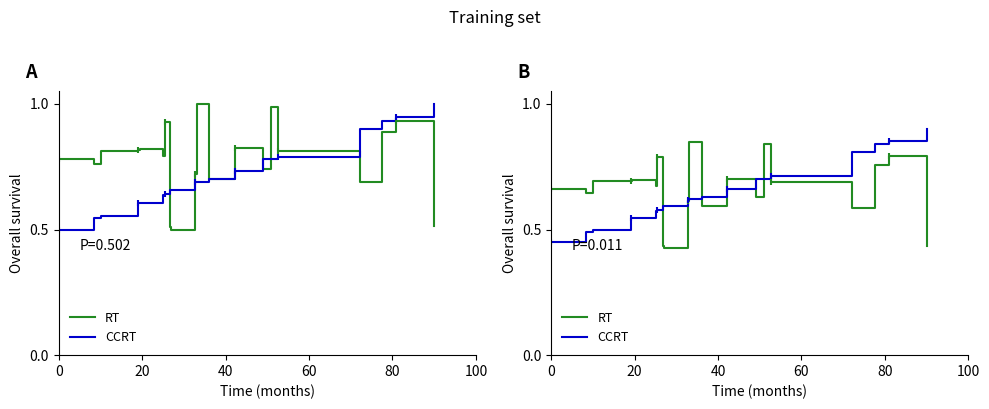

At how many categories does at least one series exceed 0?

20